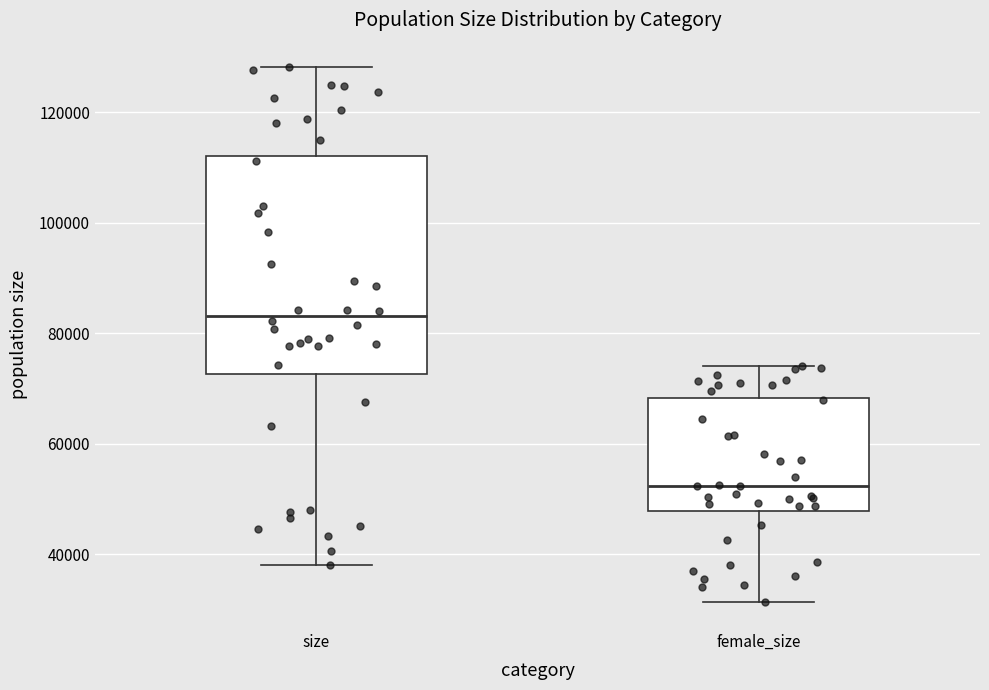

Which box's median line is the lowest?

female_size